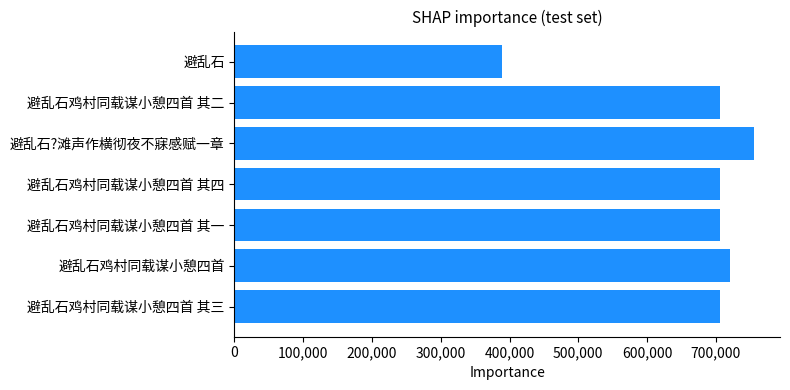

What is the minimum value shown in the chart?

388798